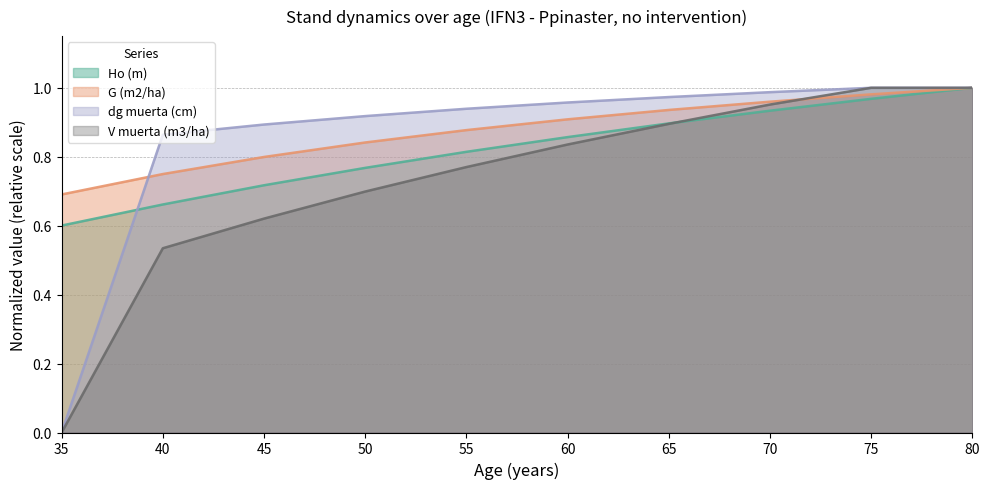

Which series has the widest spread of values?

dg muerta (cm)